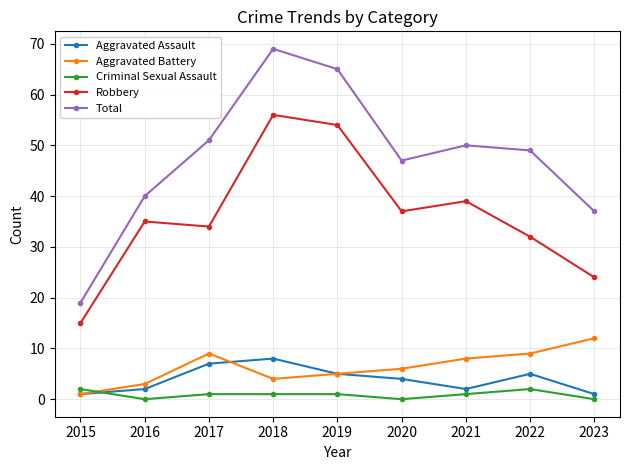

List the series in order of their peak value, lowest first.

Criminal Sexual Assault, Aggravated Assault, Aggravated Battery, Robbery, Total